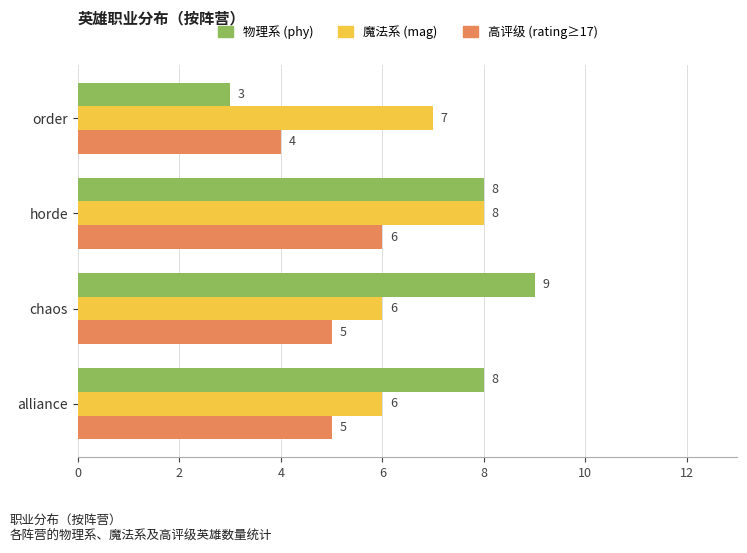

How many 物理系 (phy) values are between 8 and 9?

3